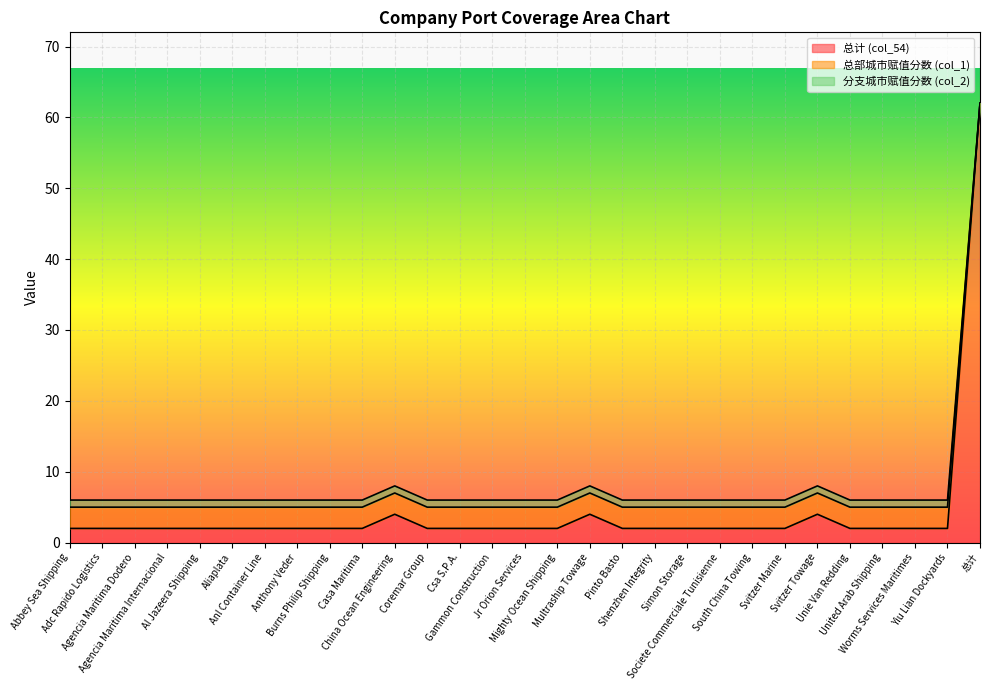

What is the maximum value for 总计 (col_54)?

62